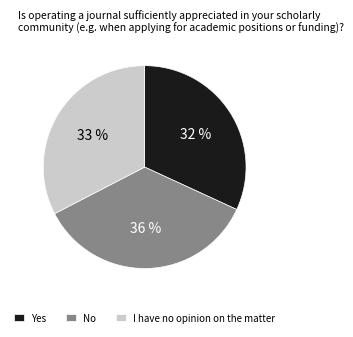

How many segments does this pie chart have?

3